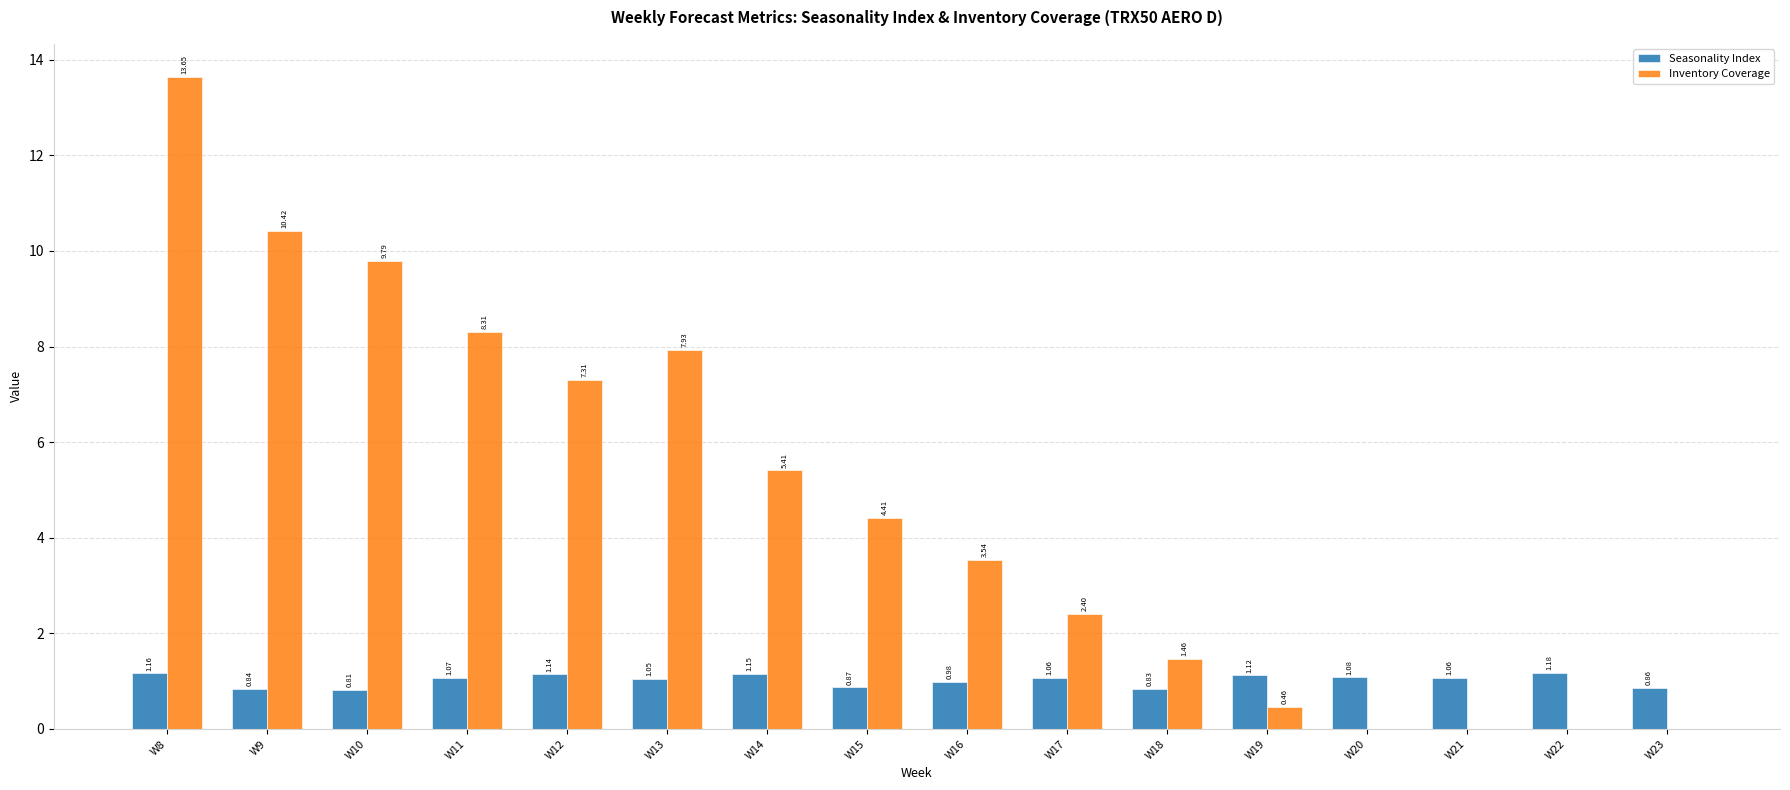

Is the value of Seasonality Index at W16 greater than the value of Inventory Coverage at W15?

No